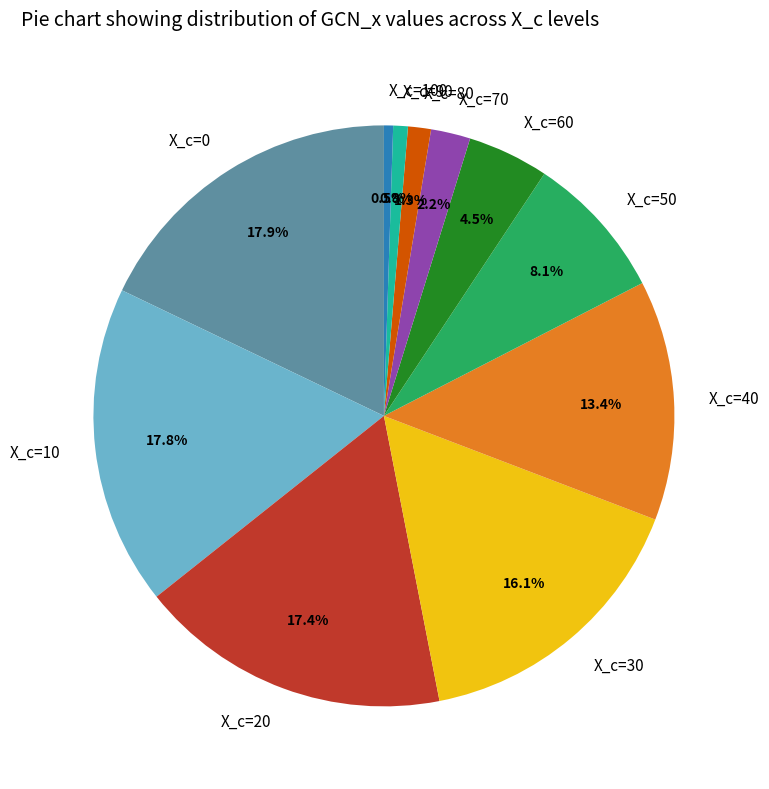

To the nearest percent, what portion does X_c=50 represent?

8%